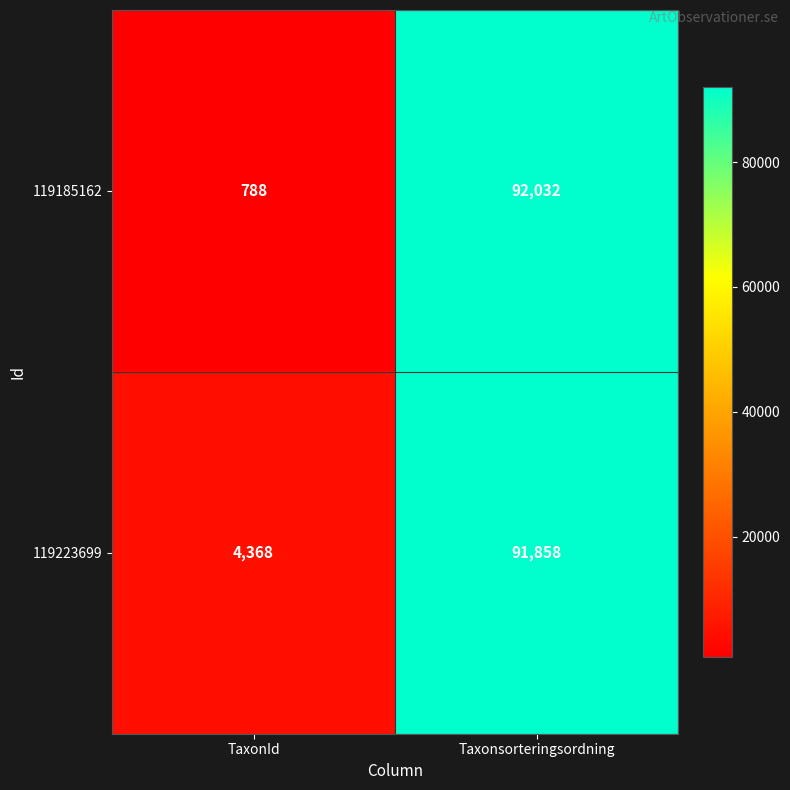

What is the sum of all 119185162 values?

92820